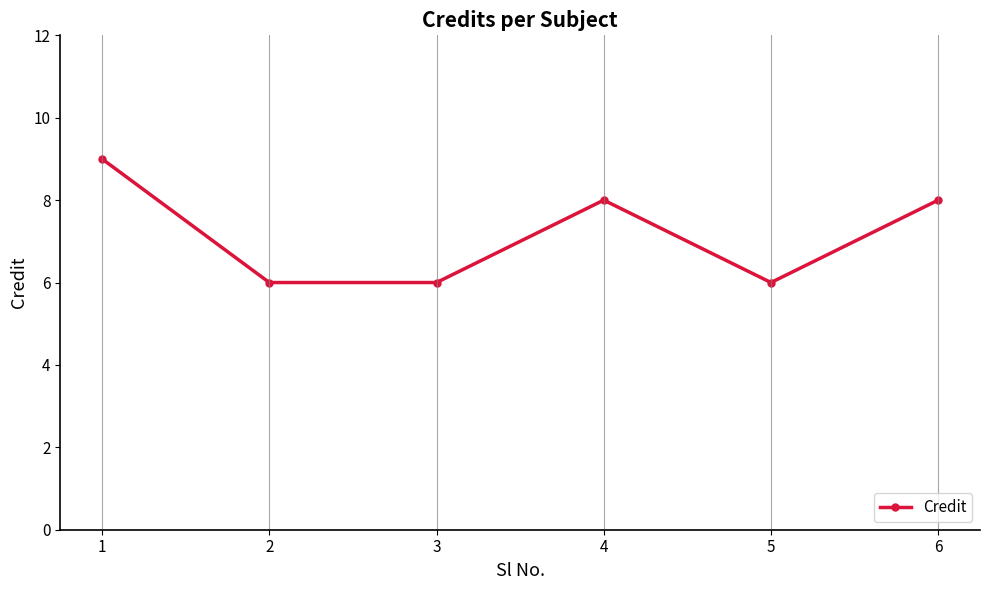

Reading right to left, what are all the values shown in this chart?

8	6	8	6	6	9